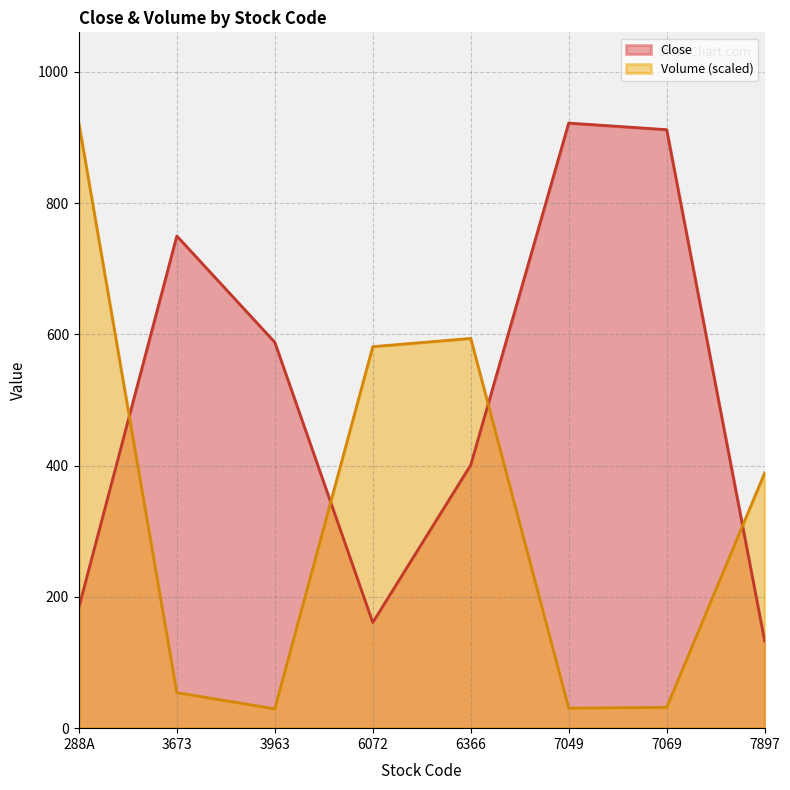

Is it true that Close equals 1189.4 at 3673?

False